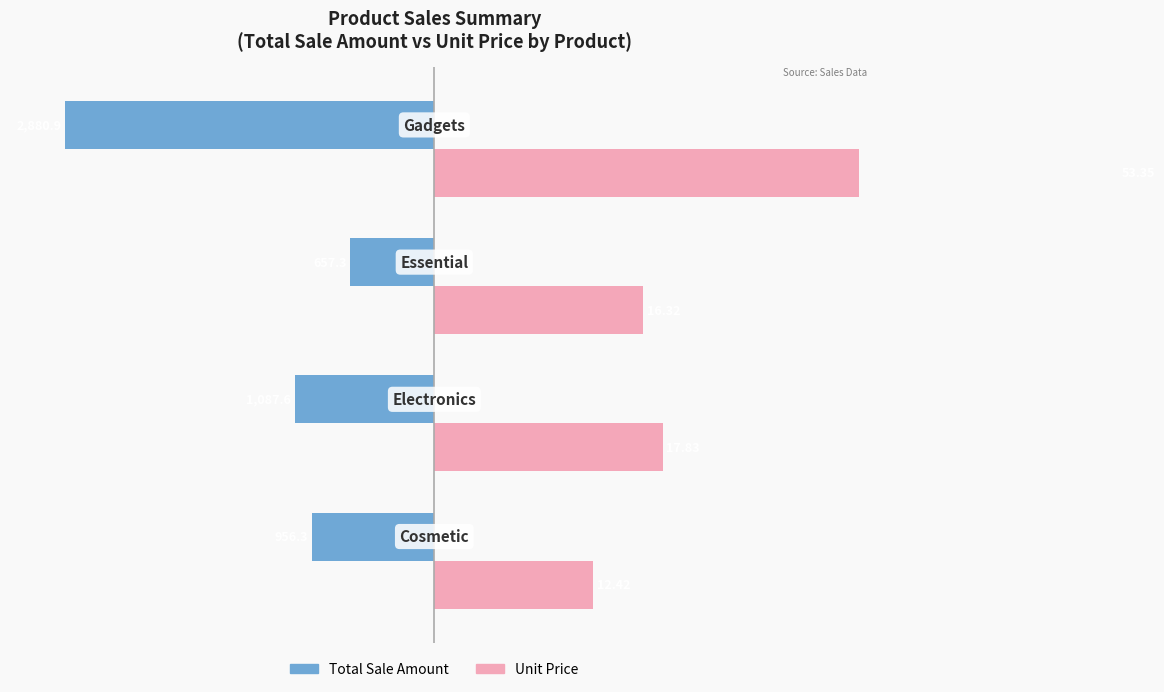

The Total Sale Amount (scaled) series shows -13.9 at 2. True or false?

False